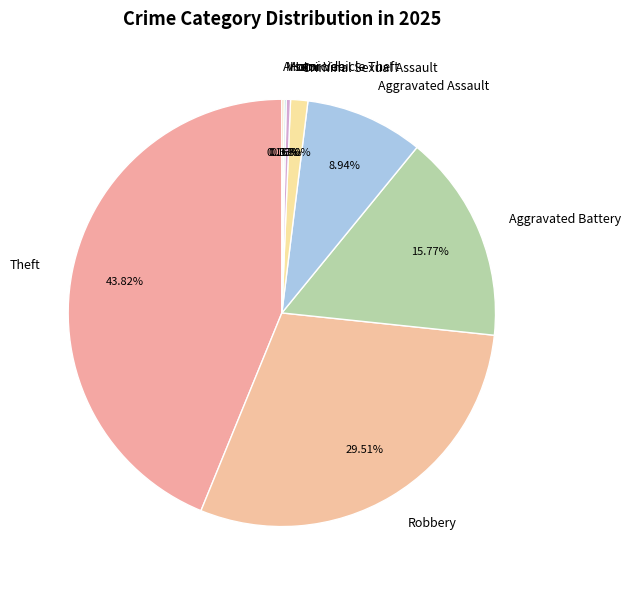

Is the sum of Criminal Sexual Assault and Aggravated Assault greater than half?

No